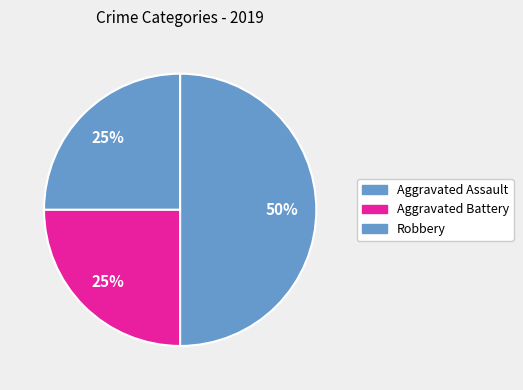

Count the number of slices in the pie.

3